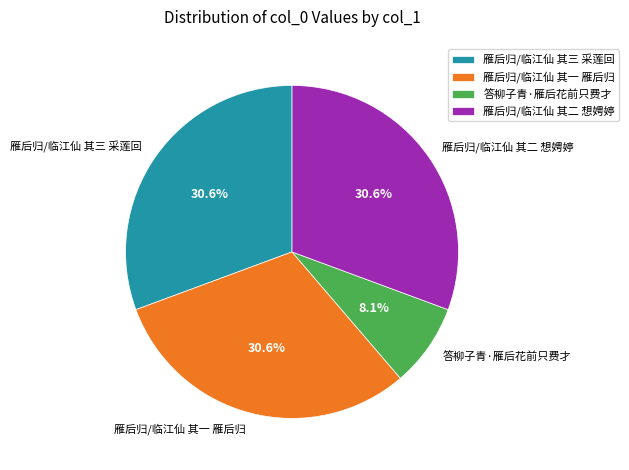

Which has a higher value, 雁后归/临江仙 其三 采莲回 or 答柳子青·雁后花前只费才?

雁后归/临江仙 其三 采莲回